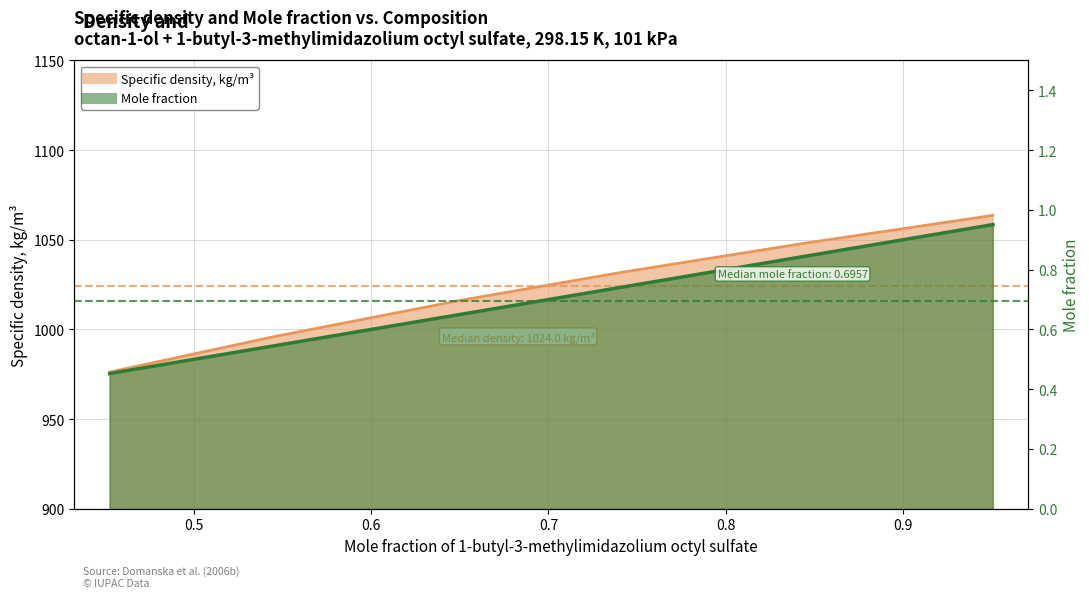

True or false: Mole fraction and Specific density, kg/m3 cross at least once.

False